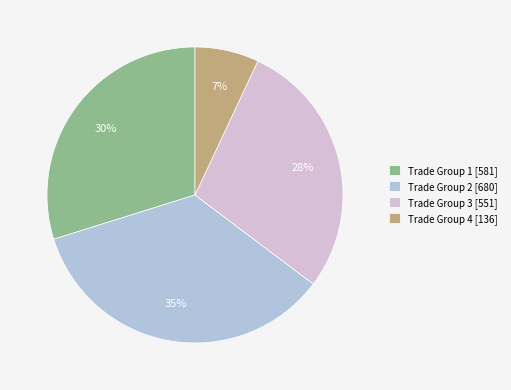

Does any single category account for the majority?

No